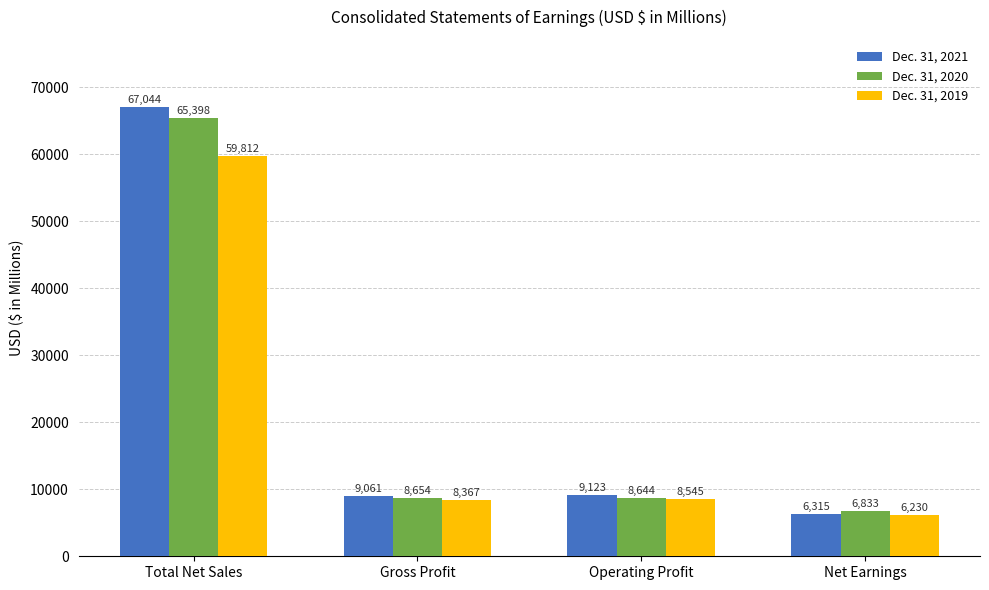

What is the highest value of the Dec. 31, 2021 series?

67044